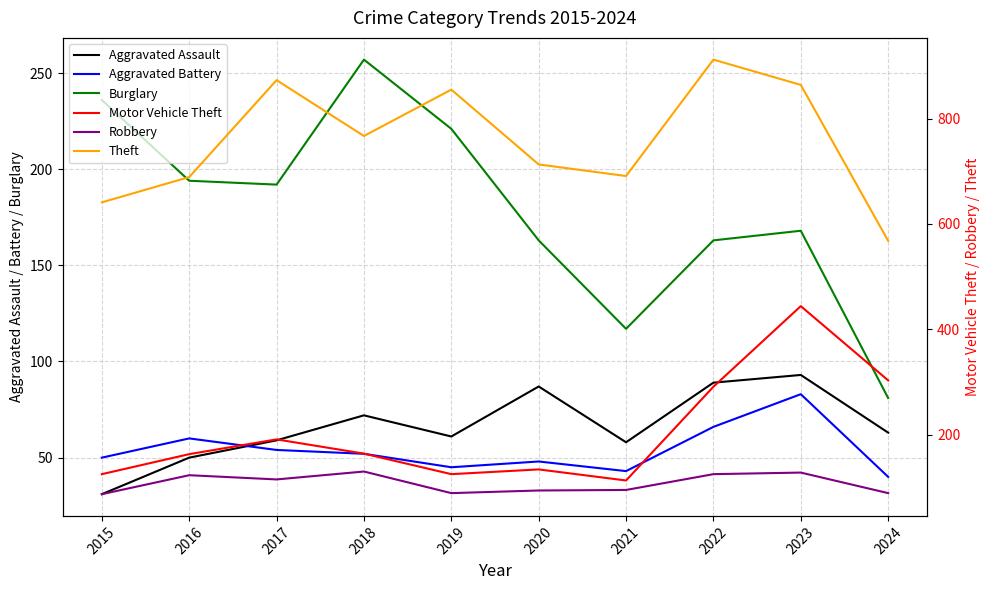

What is the sum of the Aggravated Battery values at 2019 and 2018?

97